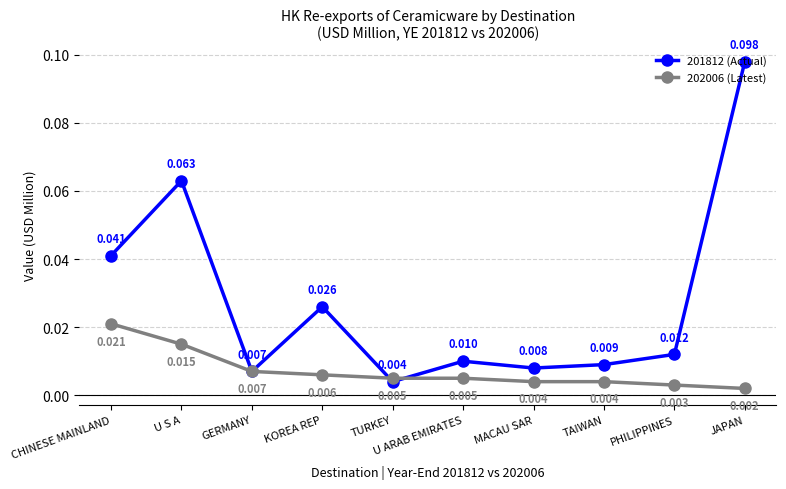

Does the chart have visible grid lines?

Yes